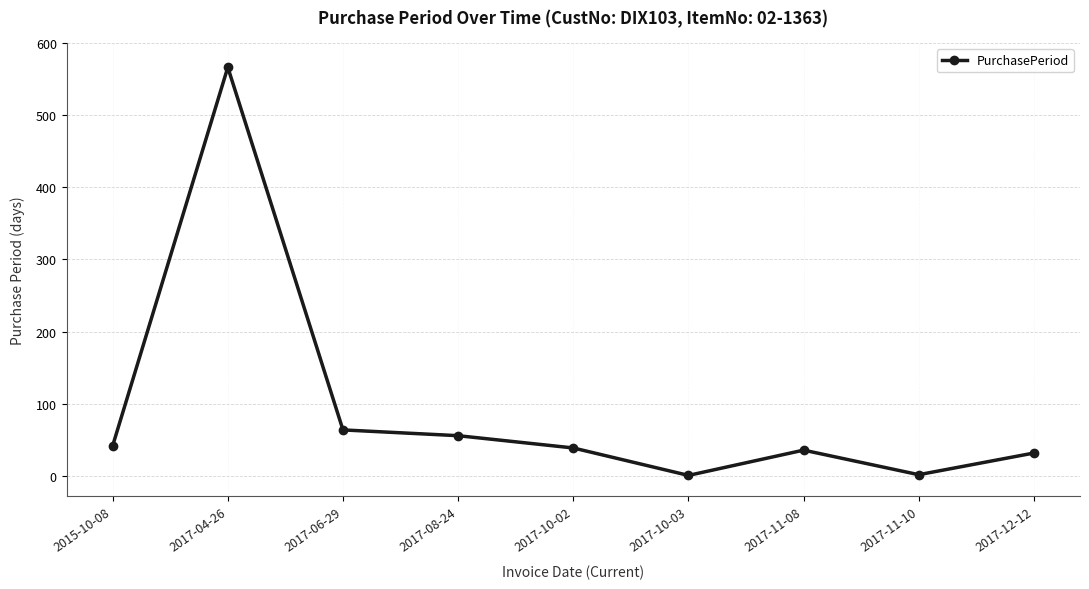

The value at 2017-06-29 is 64. True or false?

True